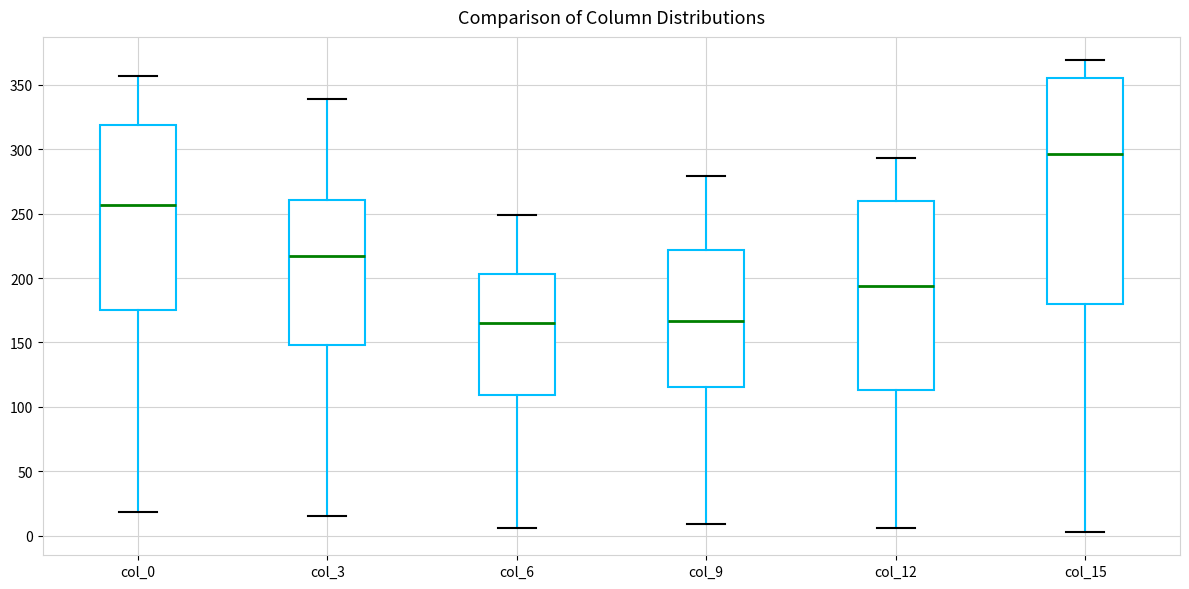

Comparing the boxes themselves (not the whiskers), which one is the tallest?

col_15